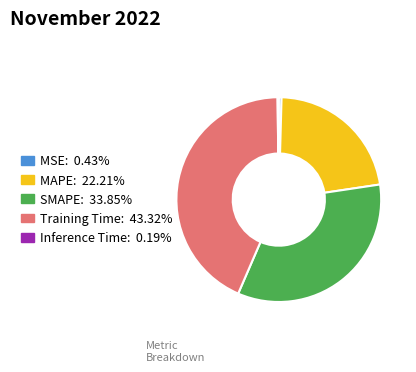

Do SMAPE: 33.85% and MSE: 0.43% together represent more than half of the pie?

No